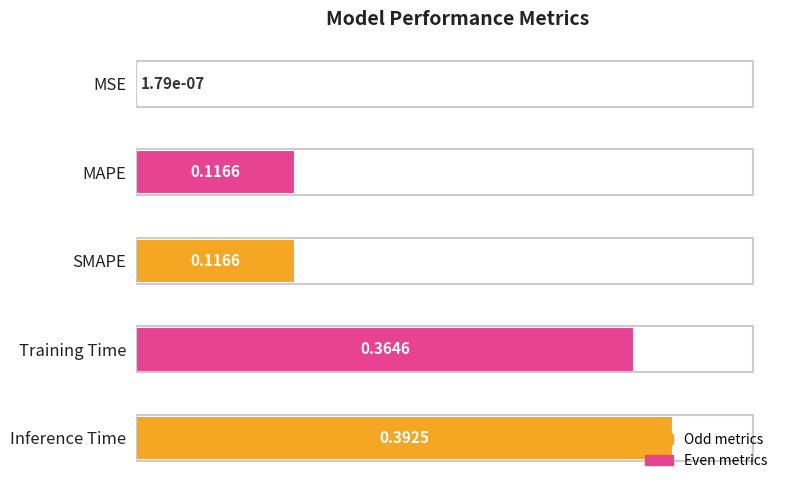

What is the sum of all values?

1.0